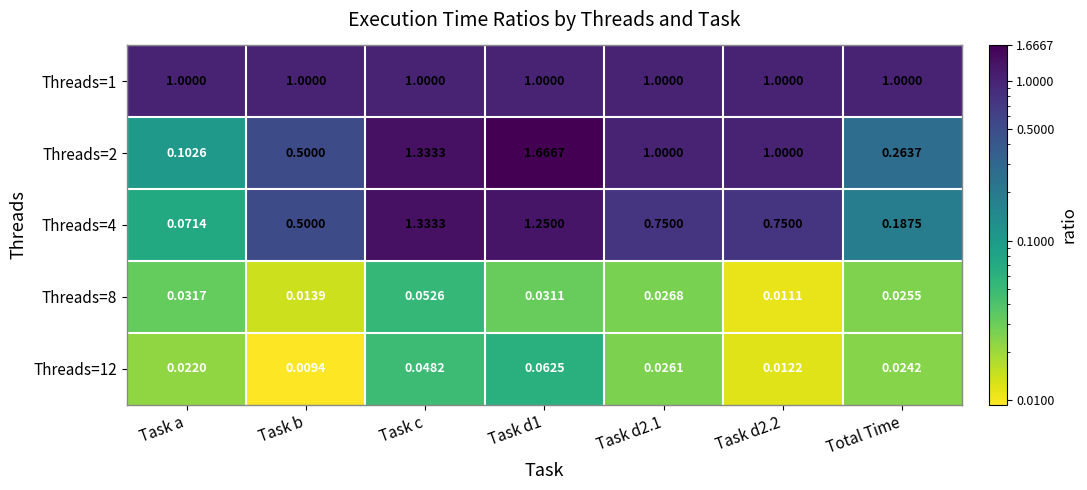

At which label is Threads=12 closest to 0?

Task b